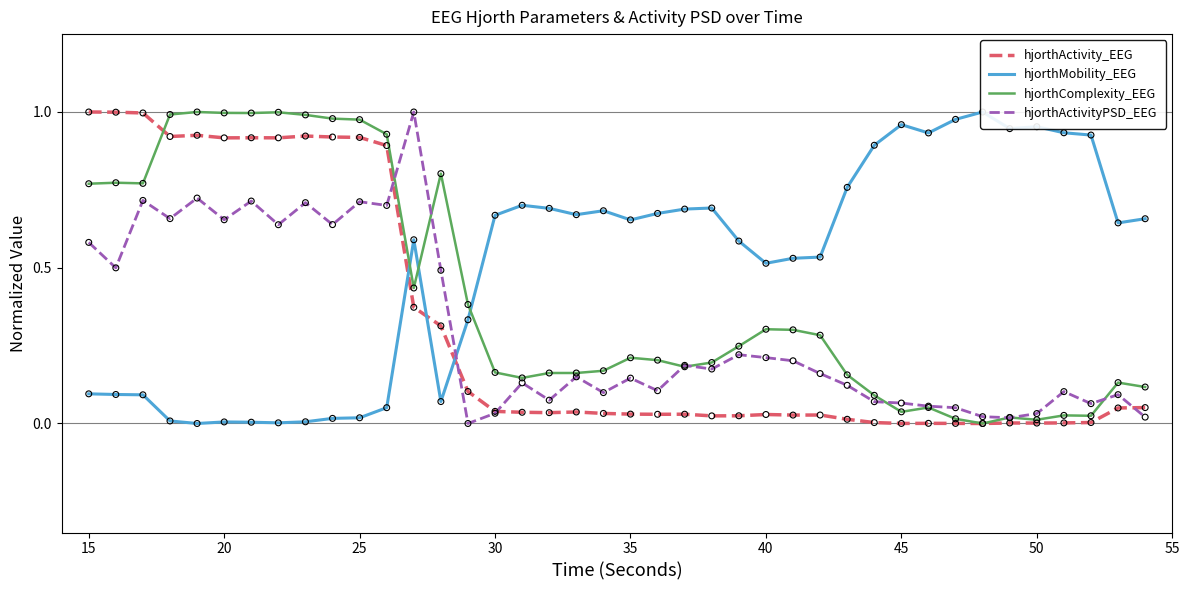

Which series has the largest Y range (max minus min)?

hjorthActivity_EEG